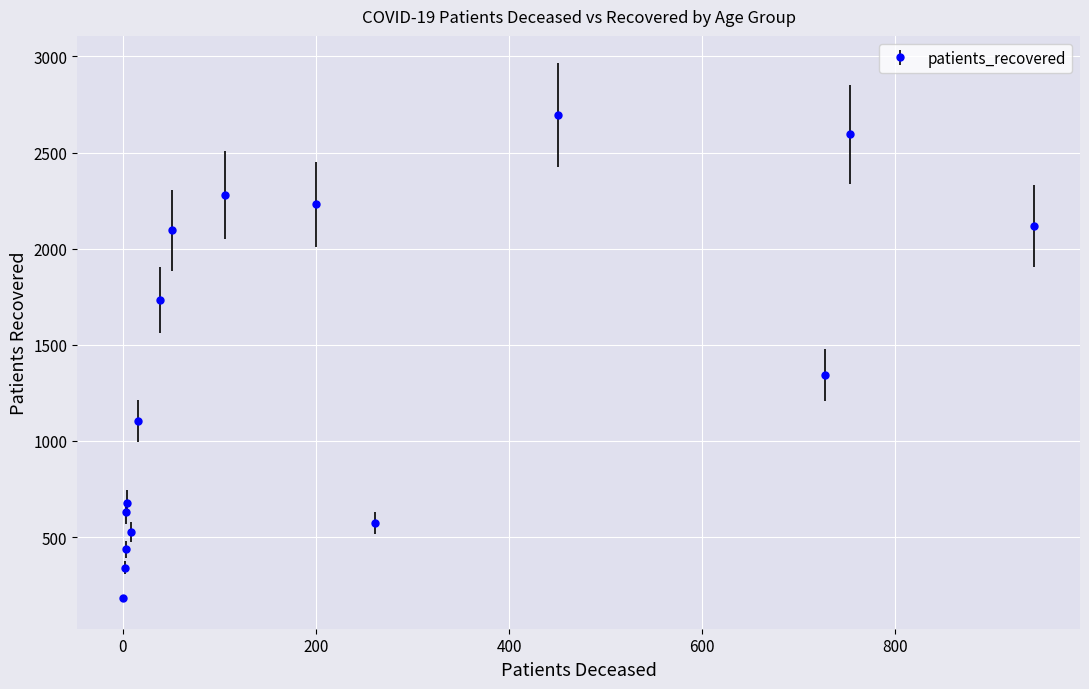

Is it true that the value at 60 - 64 is 2278?

True